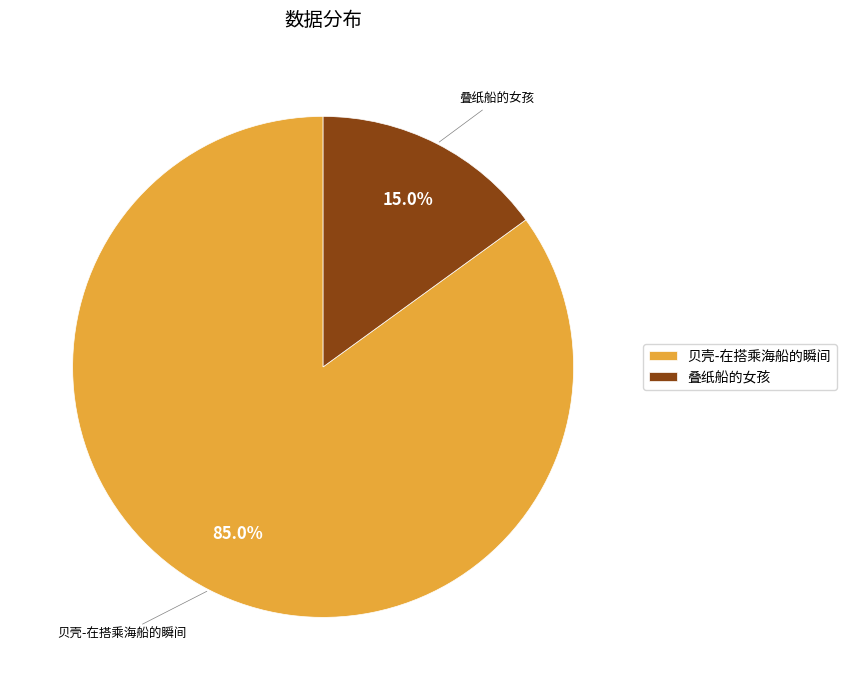

What percentage is the 贝壳-在搭乘海船的瞬间 slice, to the nearest percent?

85%